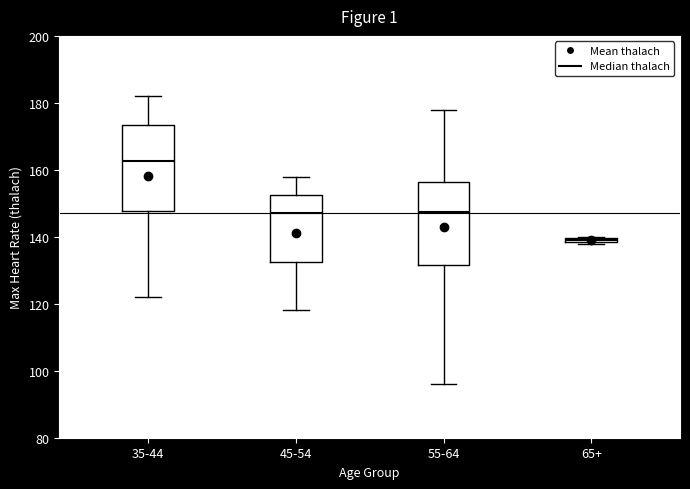

Which box has the highest median line?

35-44